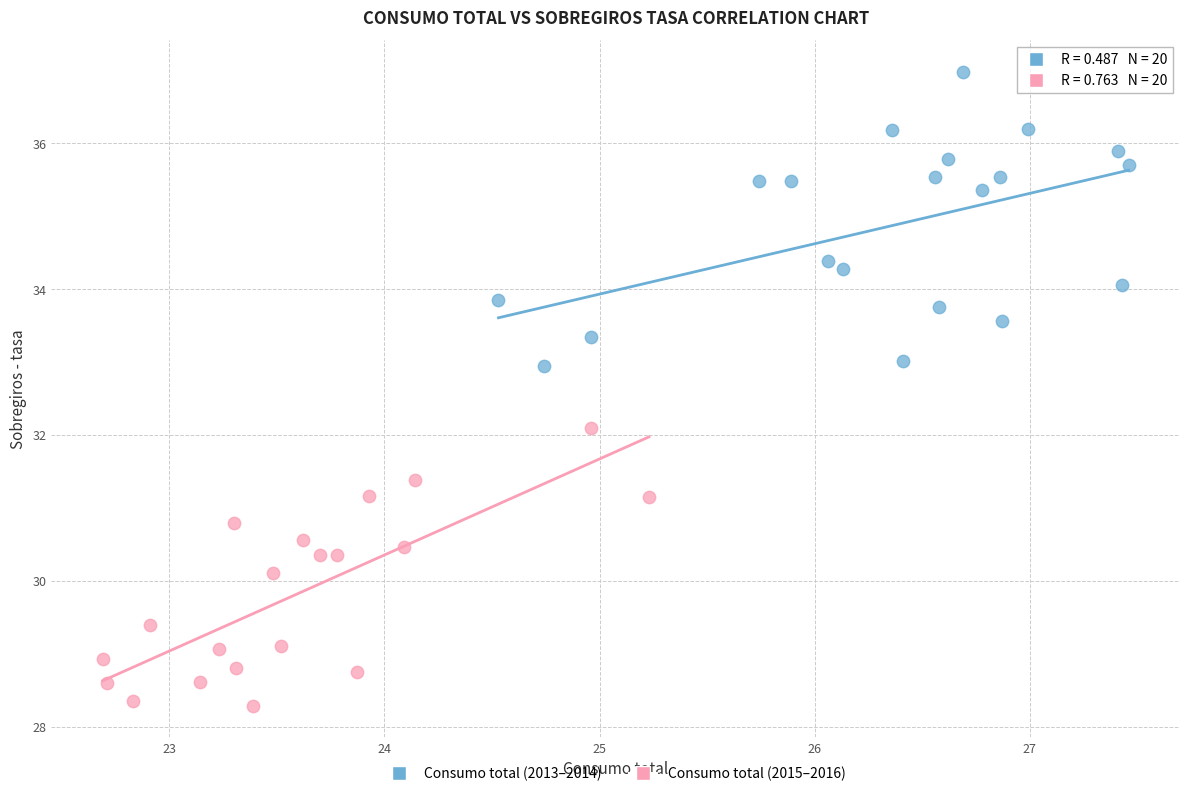

Which series reaches the minimum Y coordinate?

Consumo total (2015–2016)